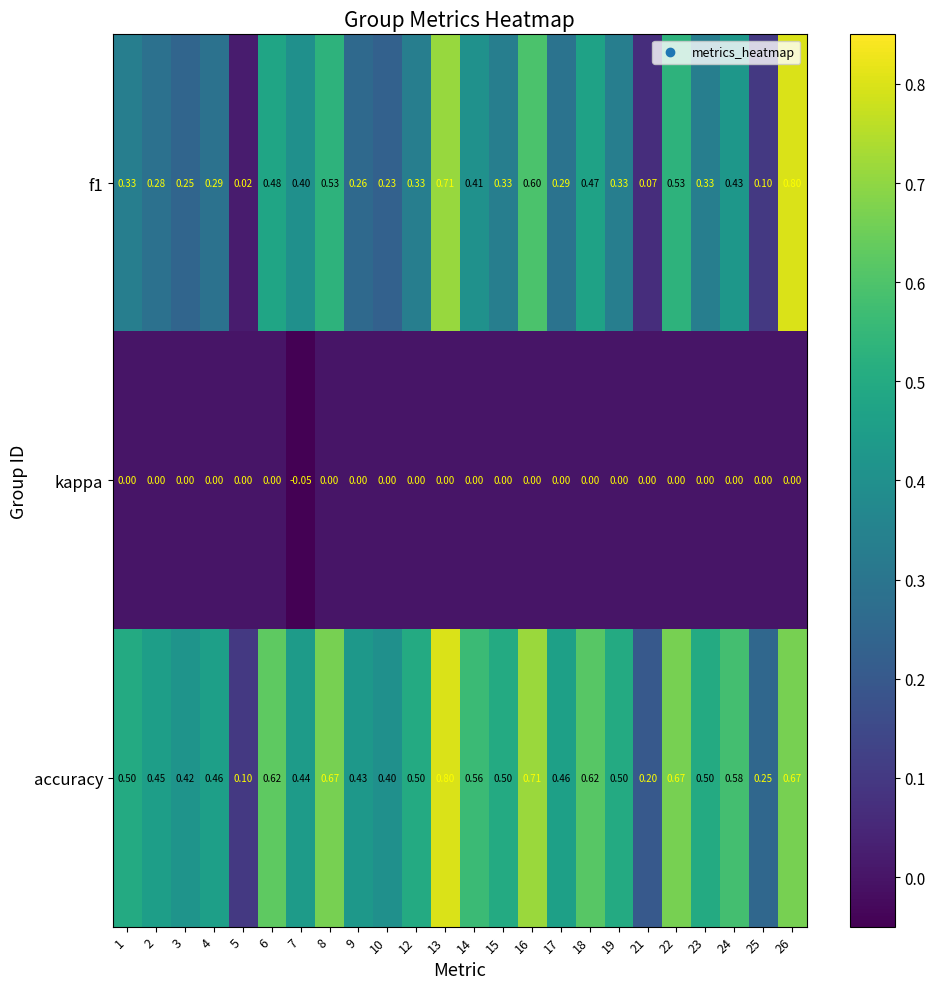

Is the value of accuracy at 4 greater than the value of kappa at 22?

Yes